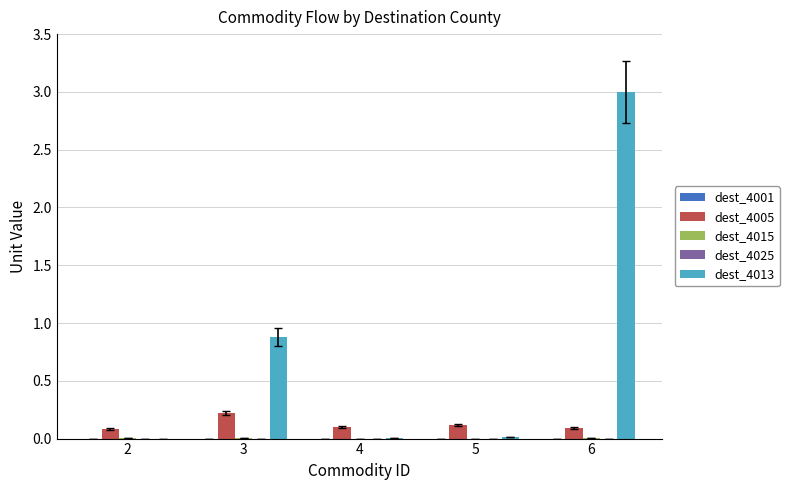

At which category is the sum across all series the highest?

6